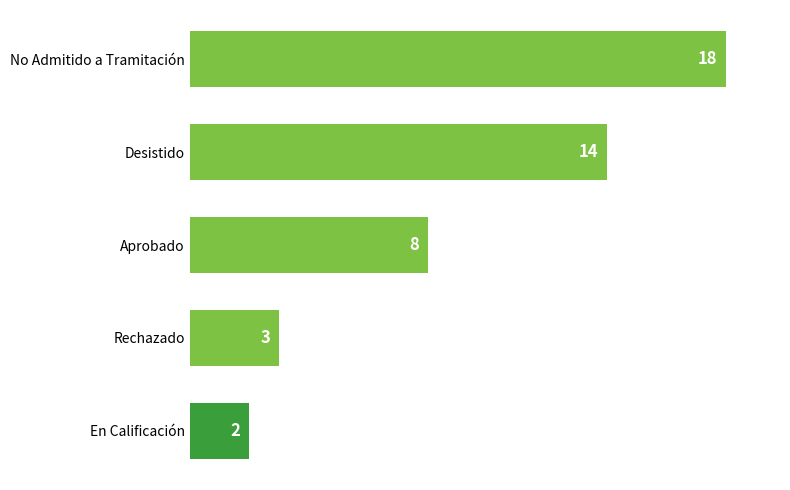

Does the chart contain stacked bars?

No